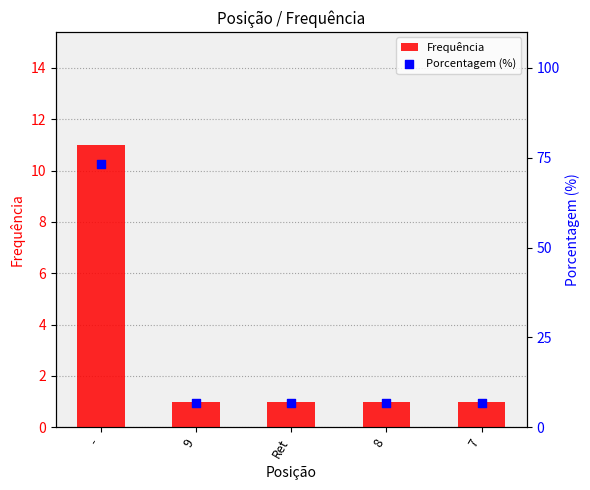

Which series contains the lowest Y value?

Frequência